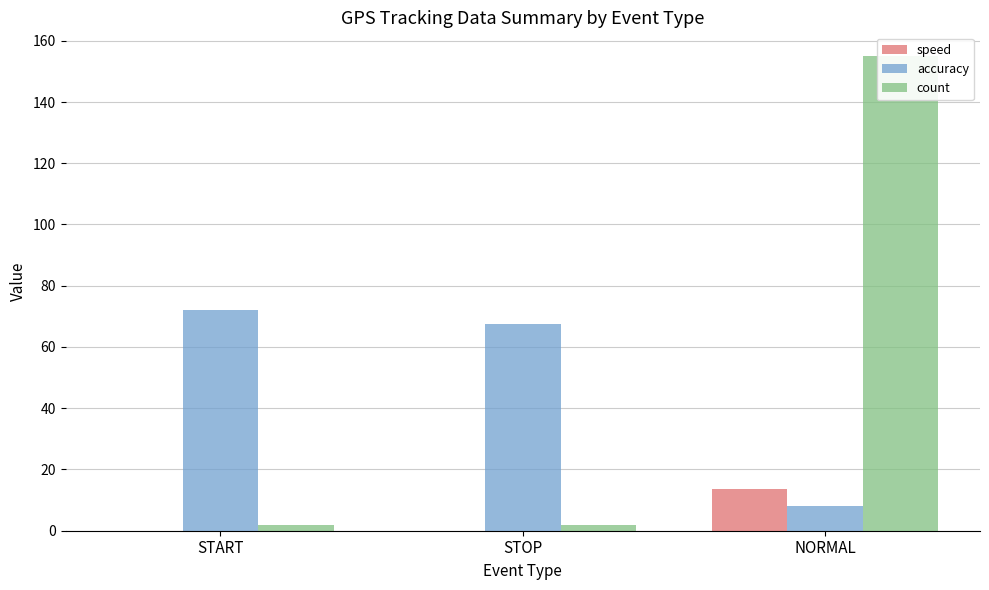

Reading right to left, transcribe all the data shown in this chart.

speed: 13.5	0.0	0.0
accuracy: 8.1	67.5	72.1
count: 155.0	2.0	2.0